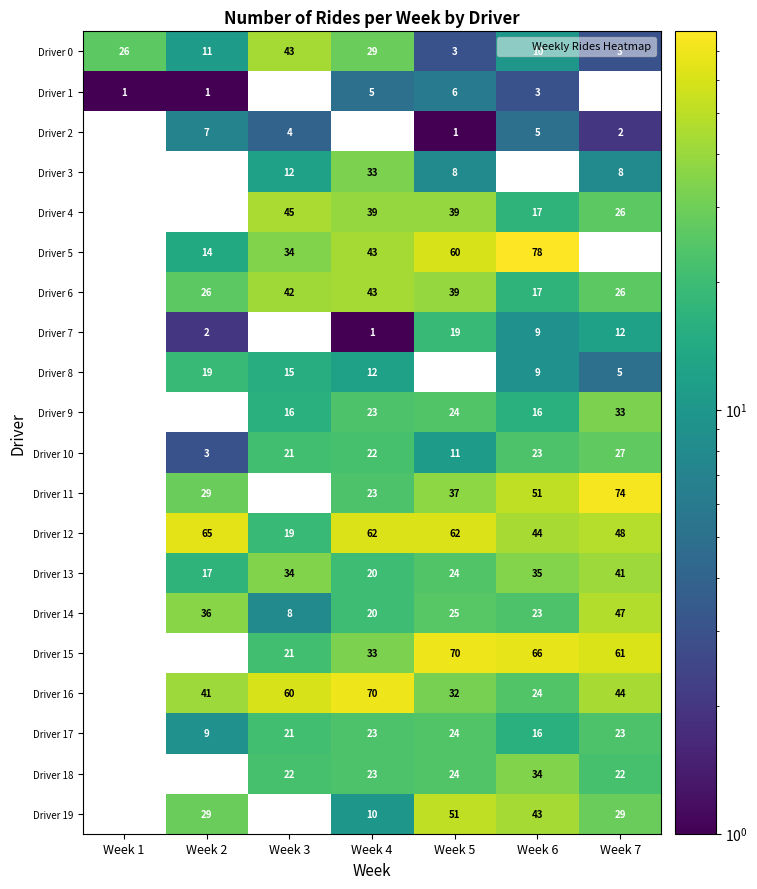

What is the spread (max minus min) of values at Week 7?

74